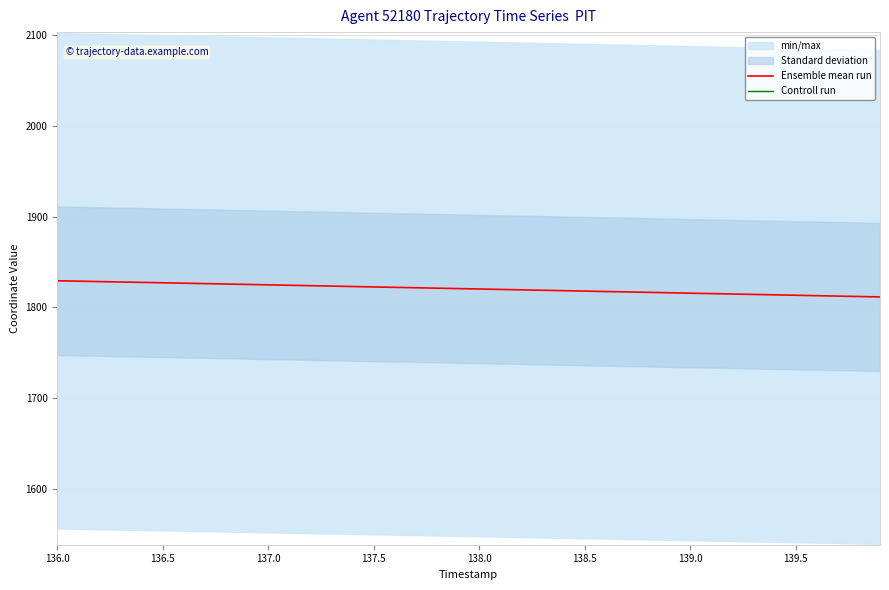

What is the maximum value for Ensemble mean run?

1829.4